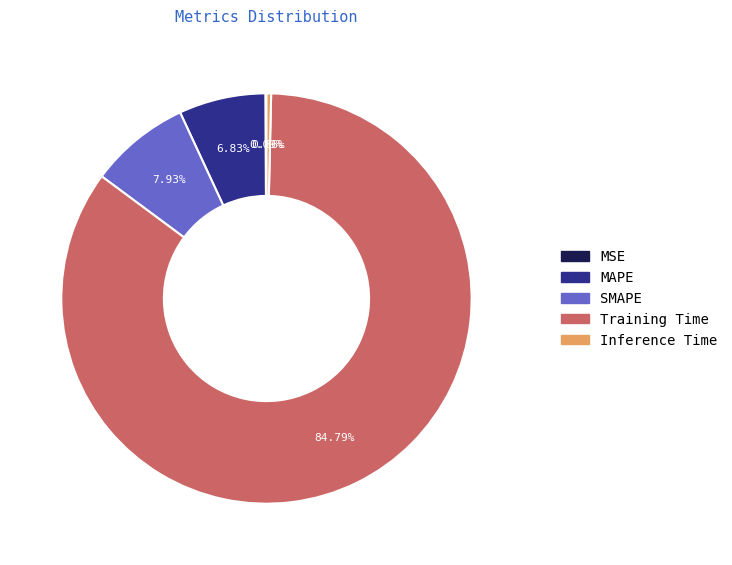

The MAPE slice represents 7% of the pie. True or false?

True